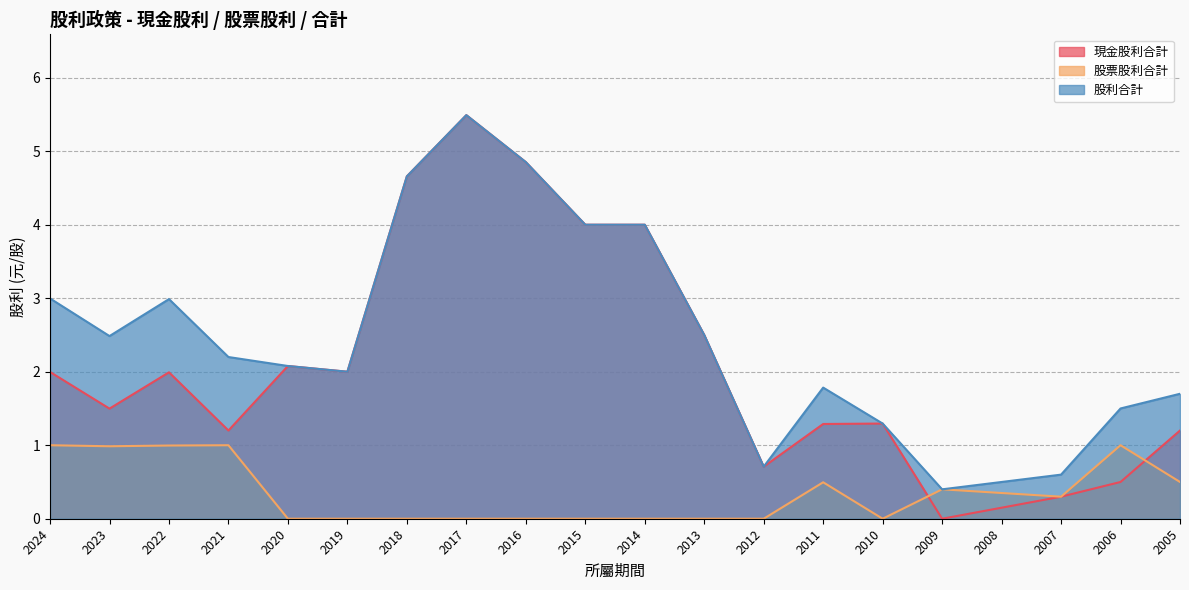

Does the chart display data point markers on the line(s)?

No